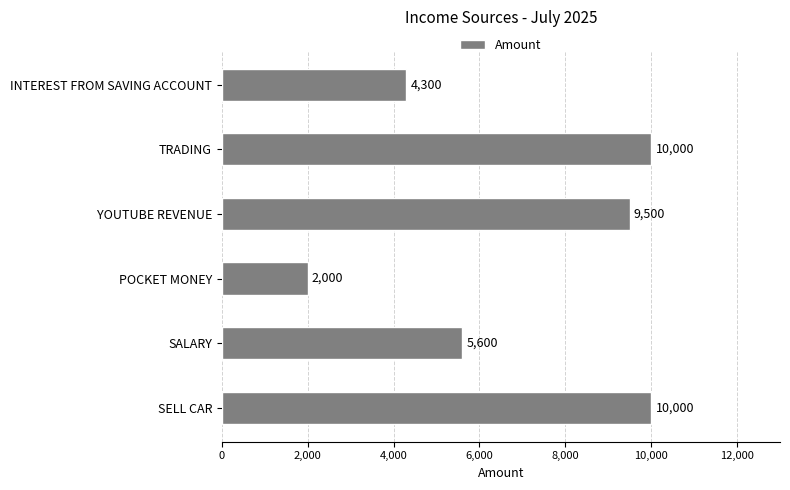

What is the sum of all values?

41400